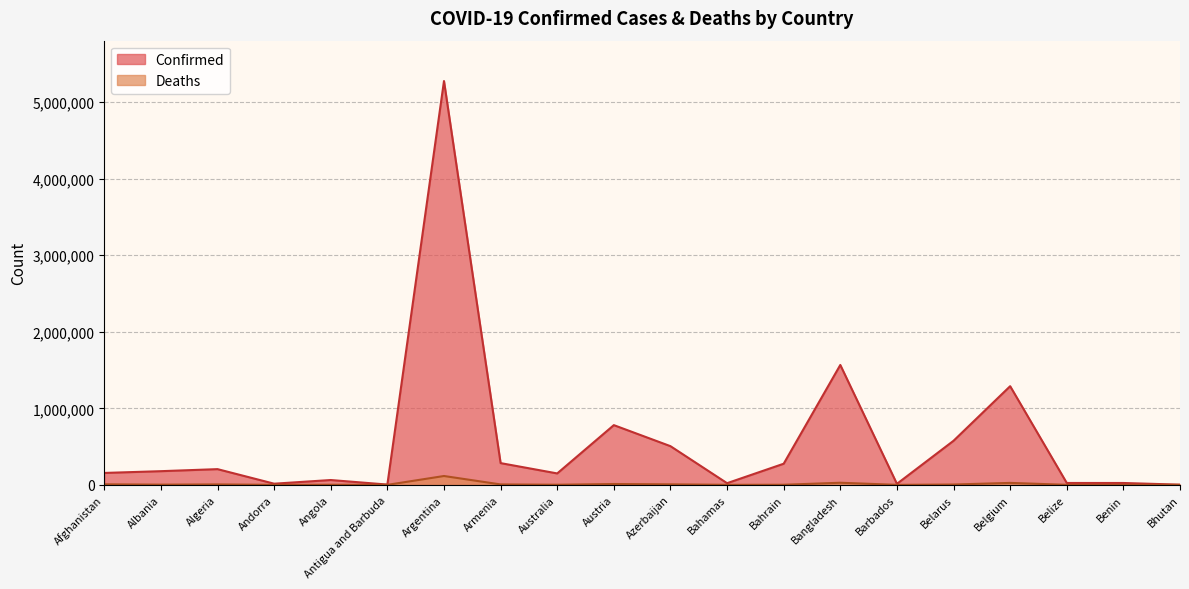

How many interior local valleys does the Deaths series have?

6